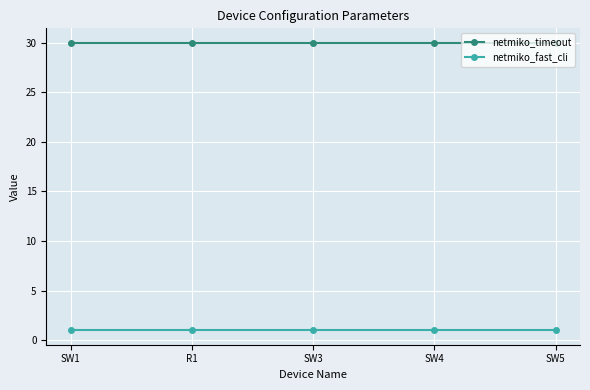

What are all the series names shown in the legend?

netmiko_timeout, netmiko_fast_cli